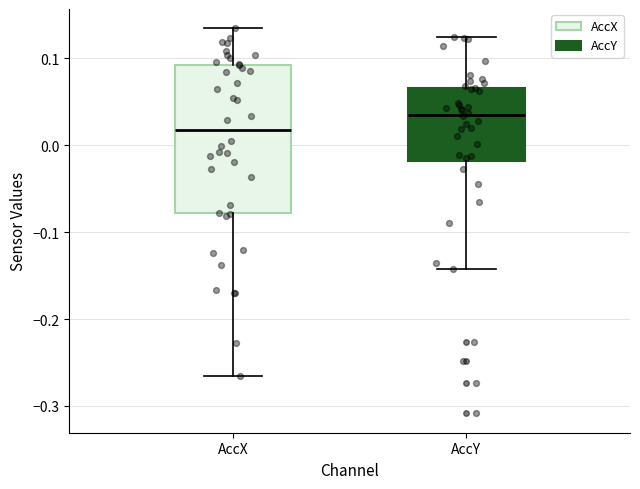

Which box has the lowest median line?

AccX